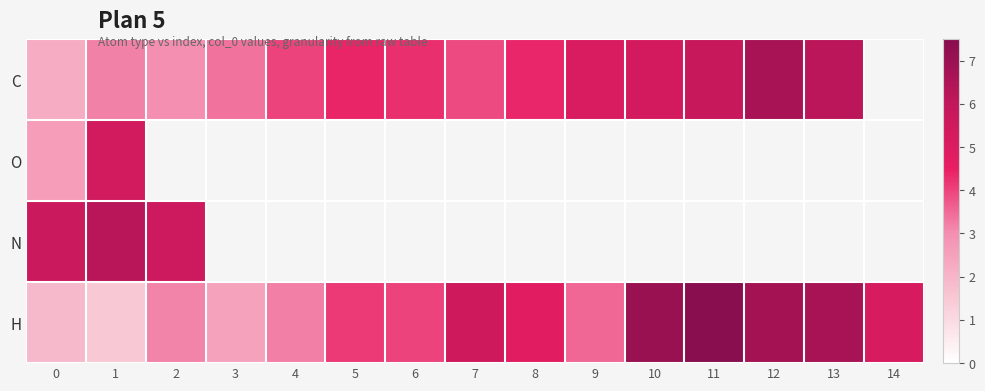

How many data points does each series have?

15